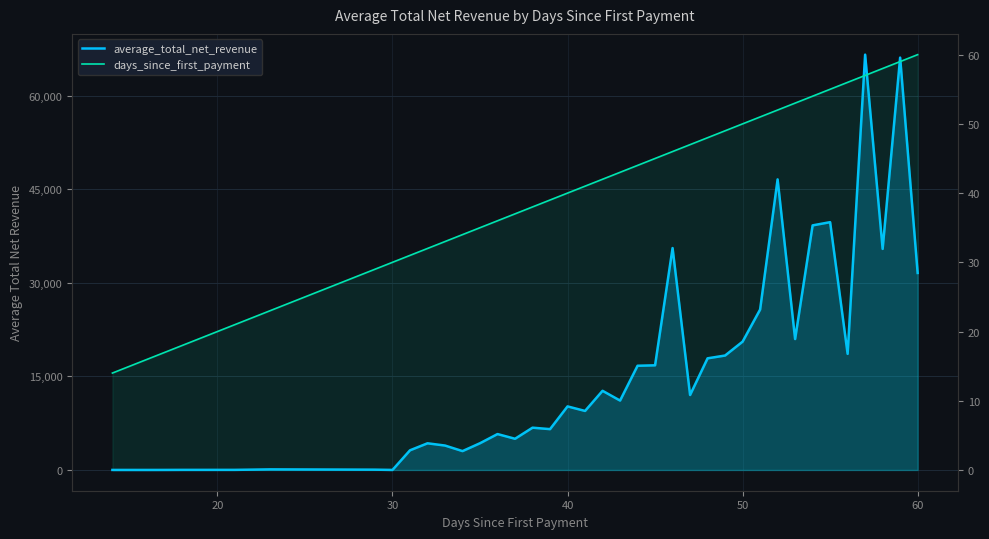

What is the smallest value displayed?

2.7